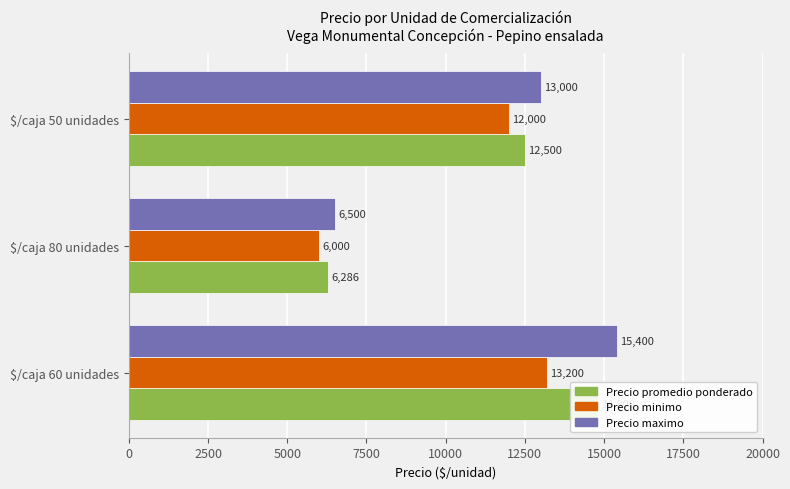

What is the average value of the Precio promedio ponderado series?

11195